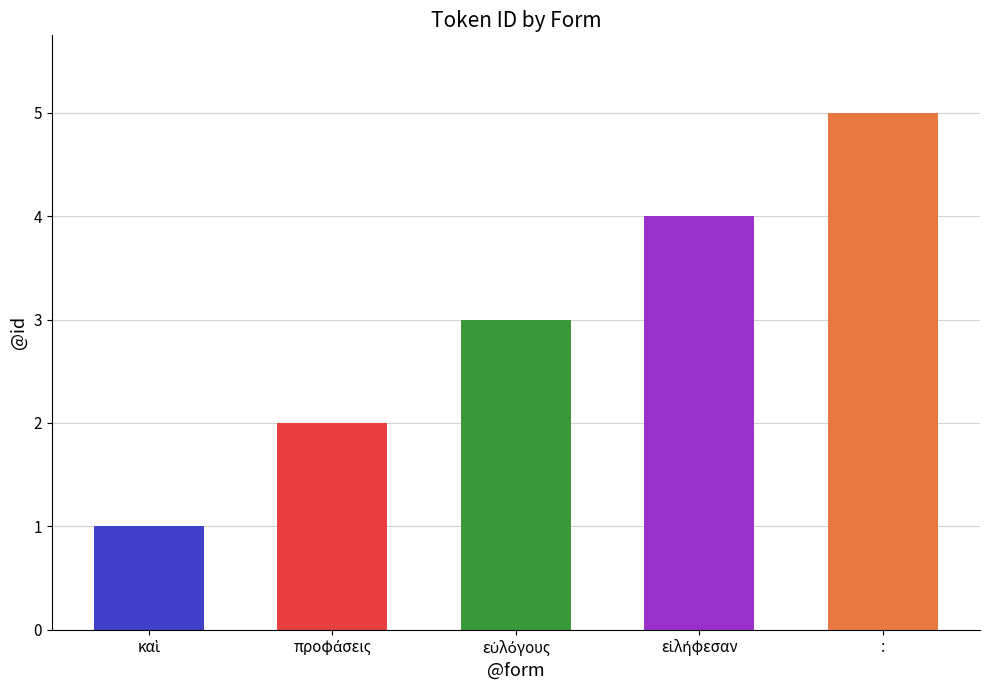

Does the chart contain stacked bars?

No